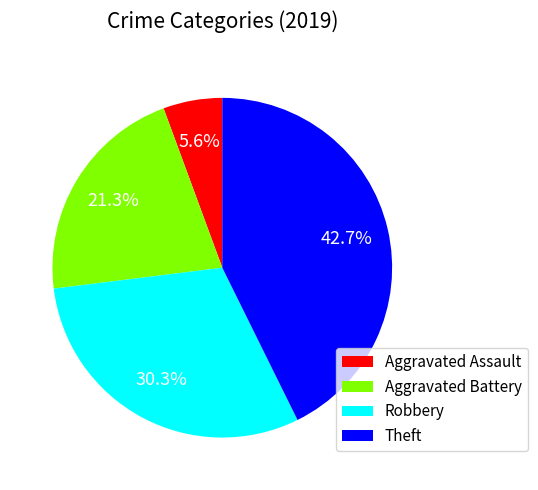

To the nearest percent, what percentage of the pie is Robbery?

30%